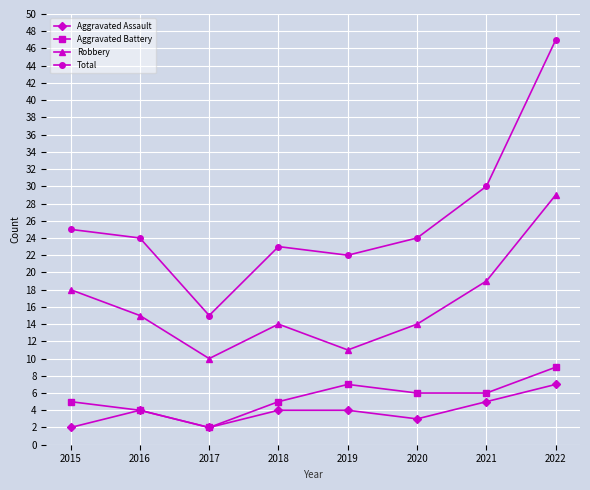

Reading left to right, what are all the values shown in this chart?

Aggravated Assault: 2015=2	2016=4	2017=2	2018=4	2019=4	2020=3	2021=5	2022=7
Aggravated Battery: 2015=5	2016=4	2017=2	2018=5	2019=7	2020=6	2021=6	2022=9
Robbery: 2015=18	2016=15	2017=10	2018=14	2019=11	2020=14	2021=19	2022=29
Total: 2015=25	2016=24	2017=15	2018=23	2019=22	2020=24	2021=30	2022=47